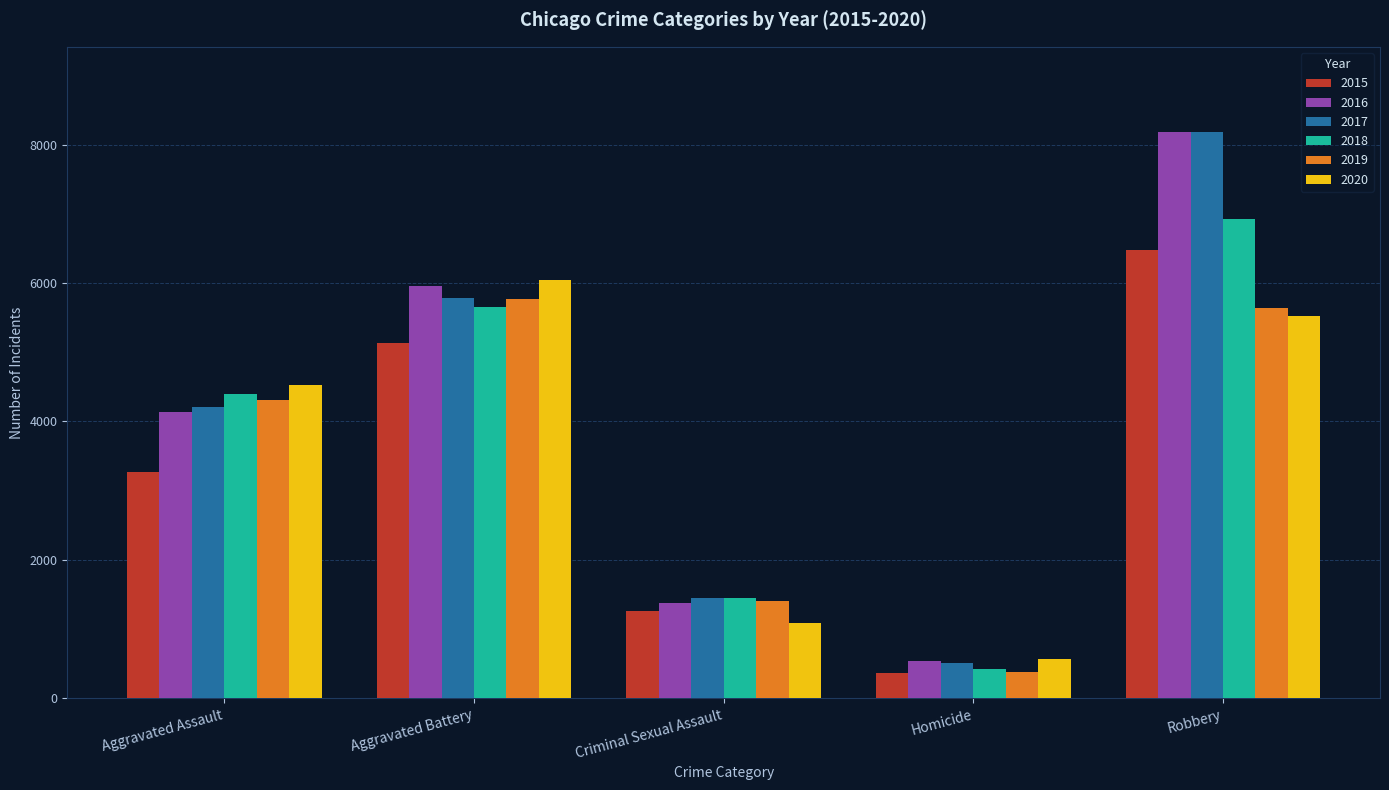

What is the total value across all series at Criminal Sexual Assault?

8038